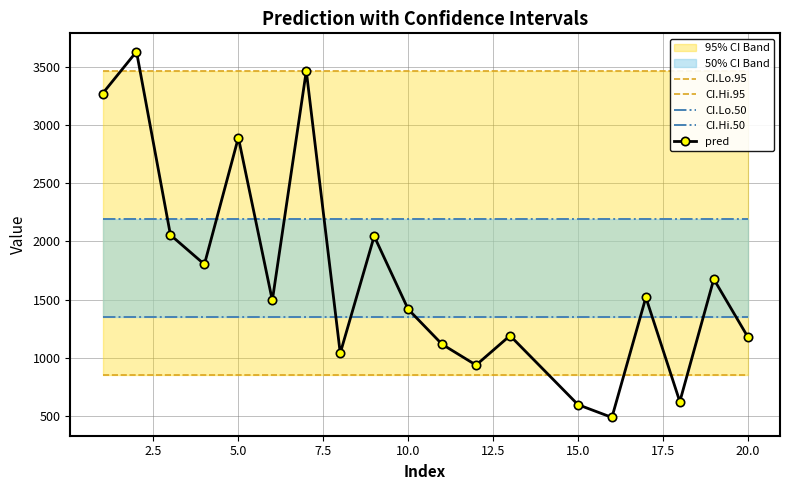

Is the value of CI.Hi.95 at 5.0 greater than the value of CI.Lo.50 at 11?

Yes